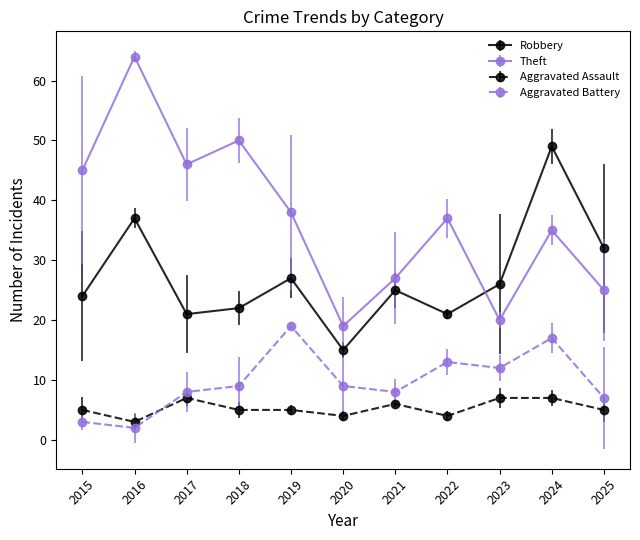

True or false: Robbery has more than 2 points higher than both neighbors.

True